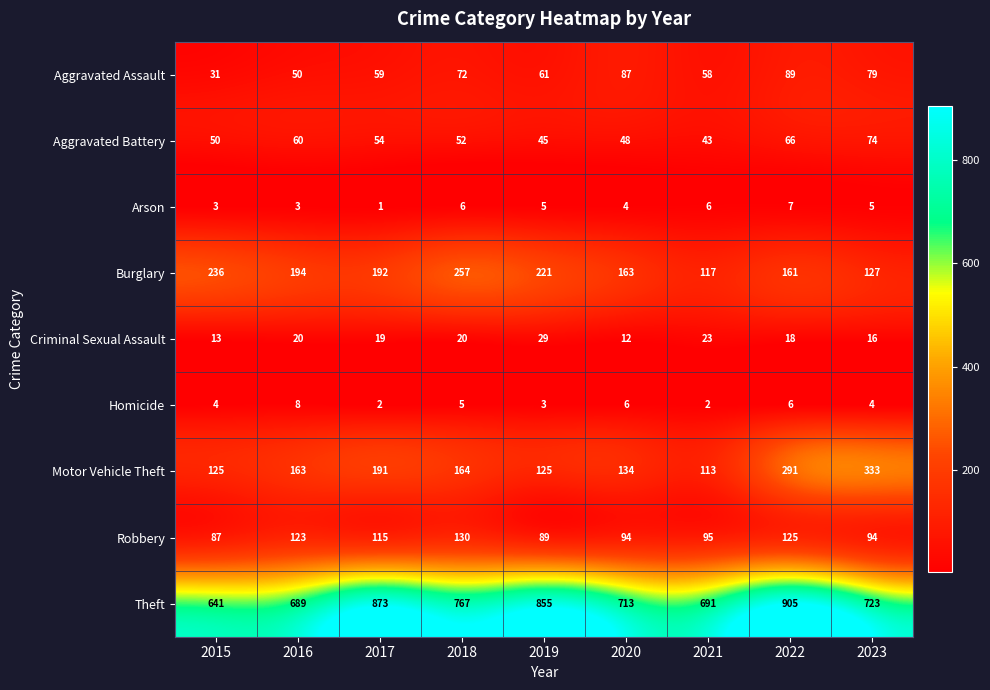

Which series changed the most between 2015 and 2020?

Burglary